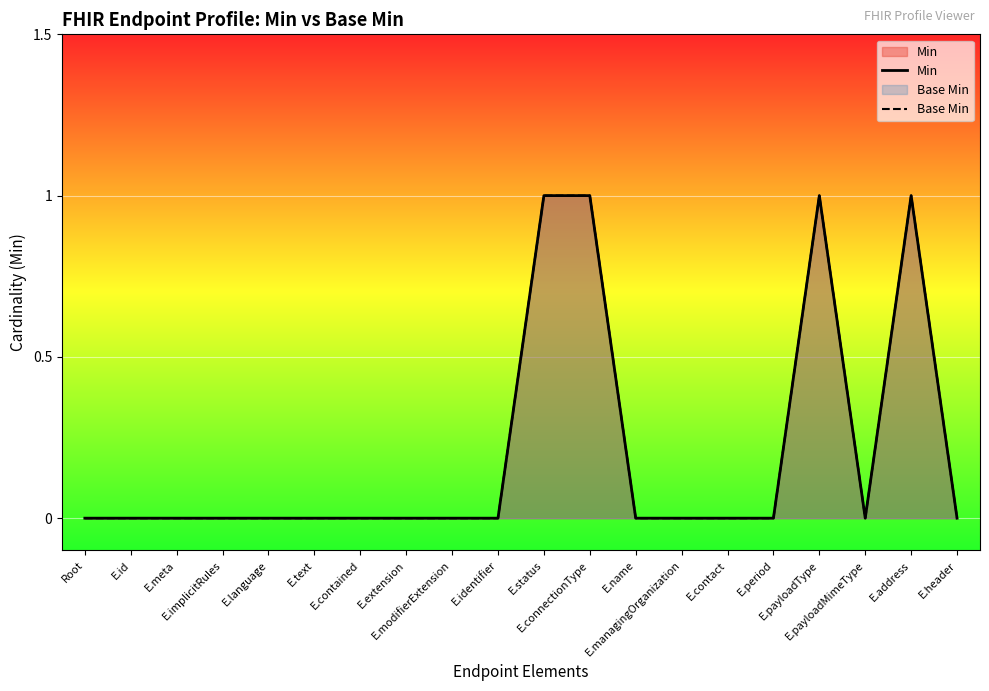

True or false: Base Min has more than 0 interior local peaks.

True